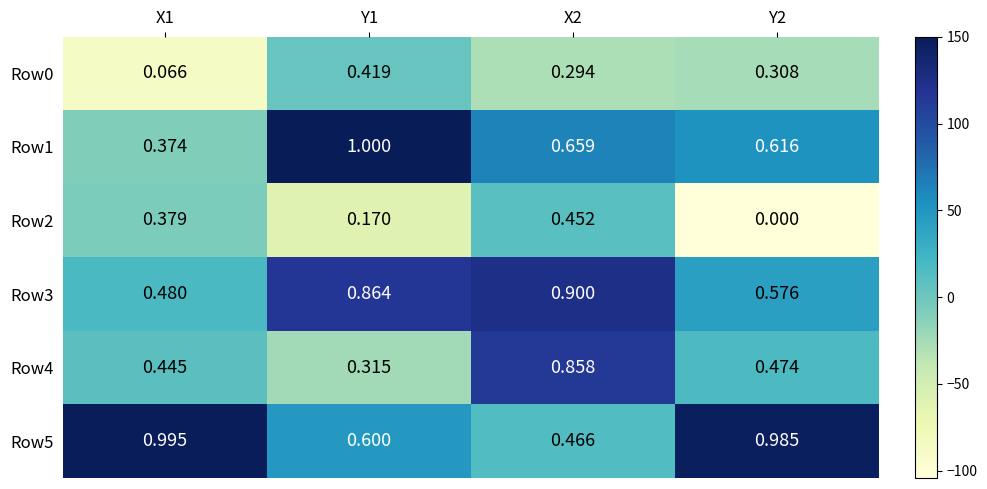

Is the value of Row1 at Y2 greater than the value of Row3 at Y2?

Yes